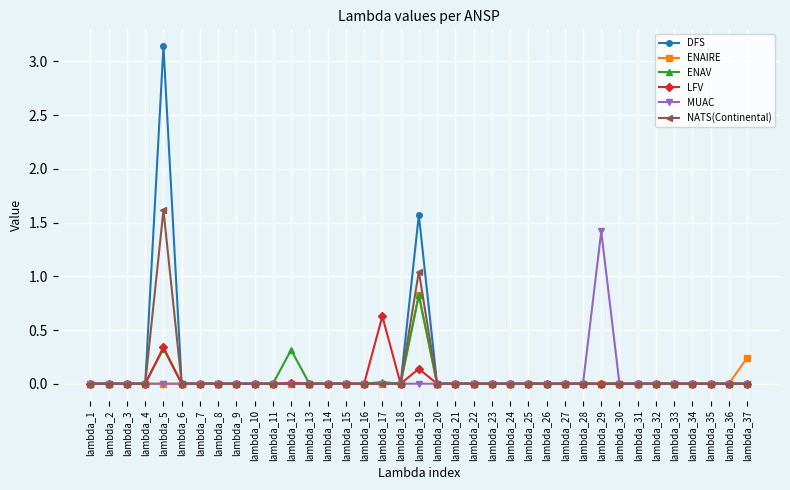

The ENAV series shows -0.4 at lambda_30. True or false?

False